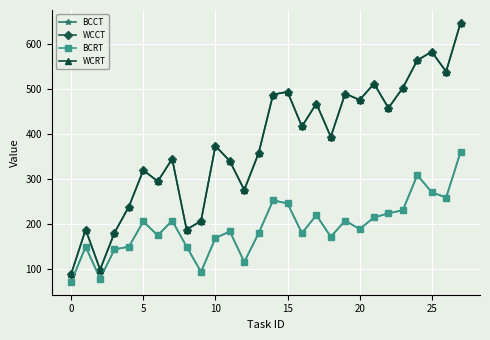

What is the difference between the maximum and minimum values in the WCRT series?

557